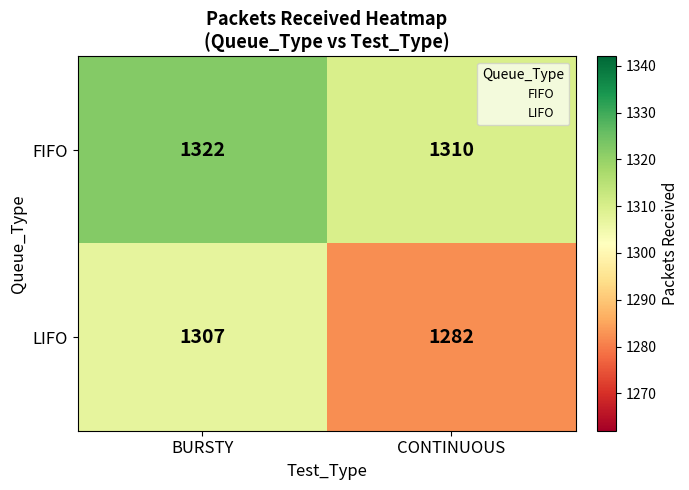

True or false: FIFO has a value of 647 at CONTINUOUS.

False